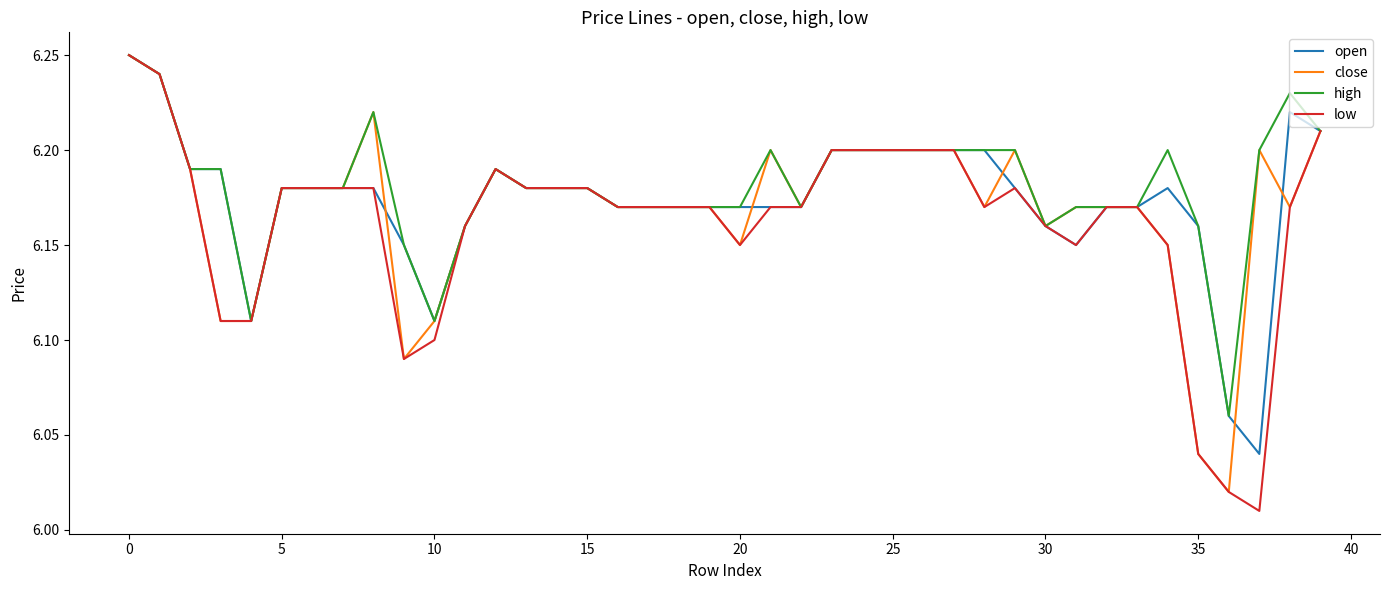

Rank the series by their average value, from lowest to highest.

low, close, open, high